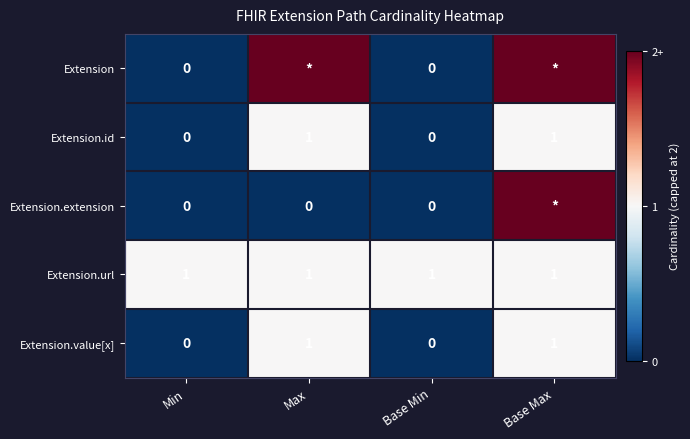

Is it true that Extension.id equals 1 at Min?

False